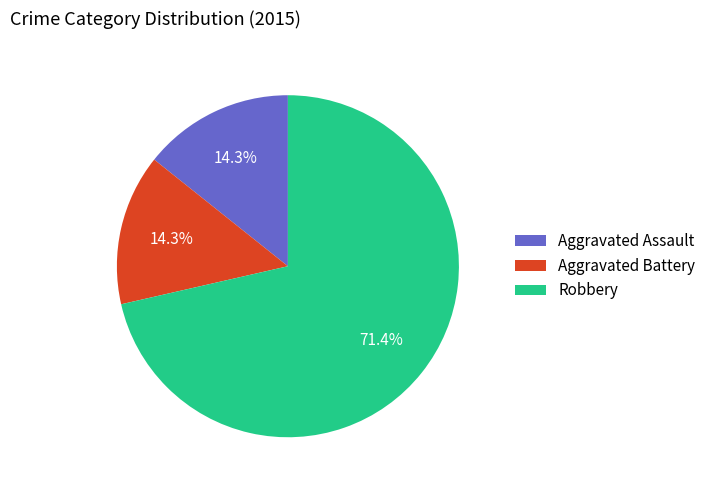

To the nearest percent, what percentage of the pie is Aggravated Assault?

14%